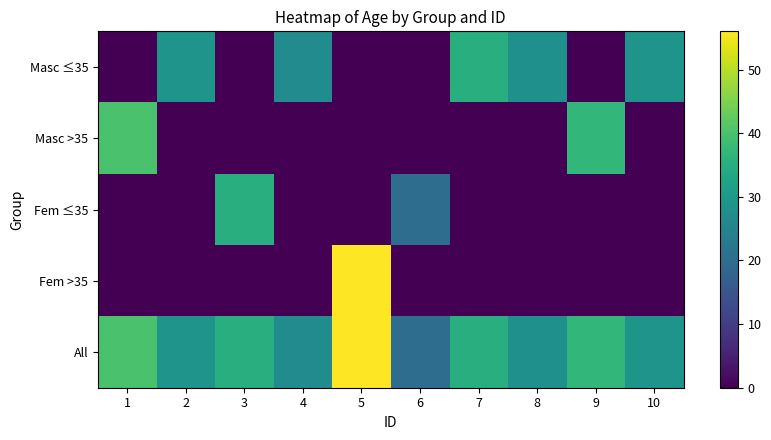

The value of Masc ≤35 at 7 is 35. True or false?

True